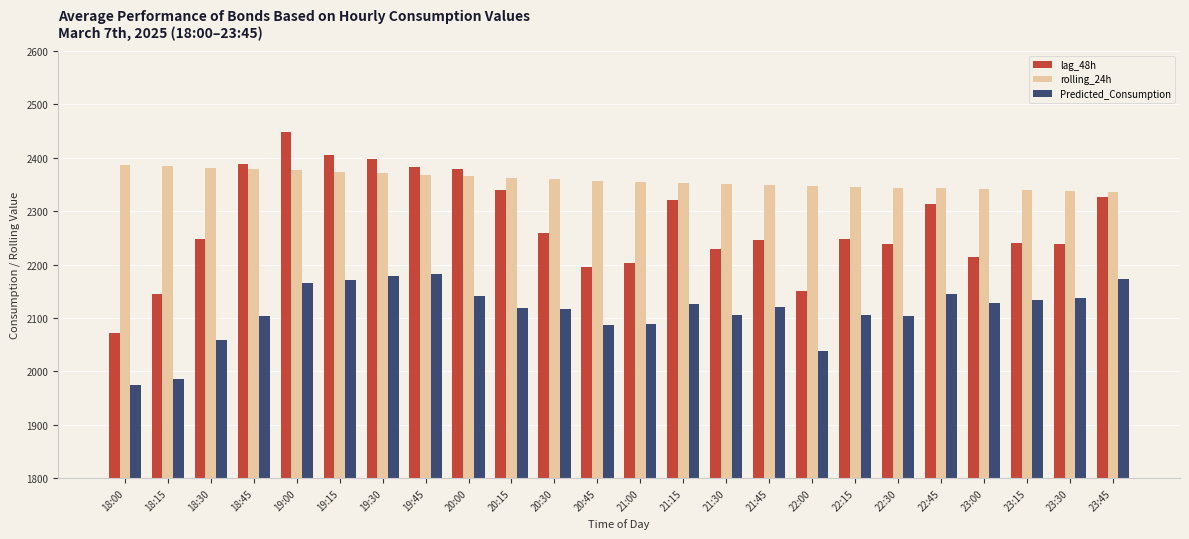

How many groups of bars are there?

24